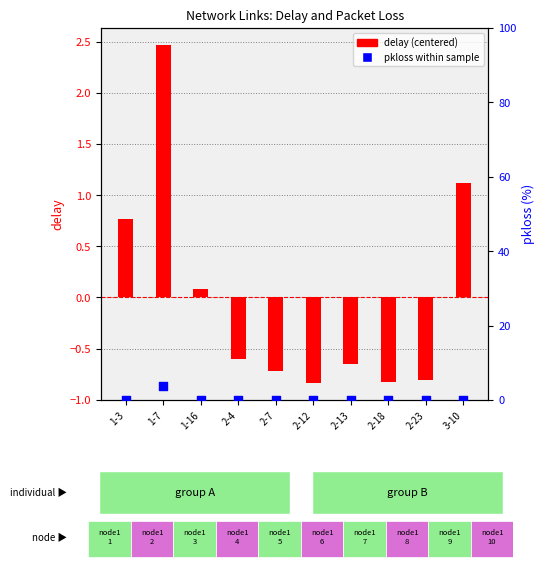

At which category is the sum across all series the highest?

1-7